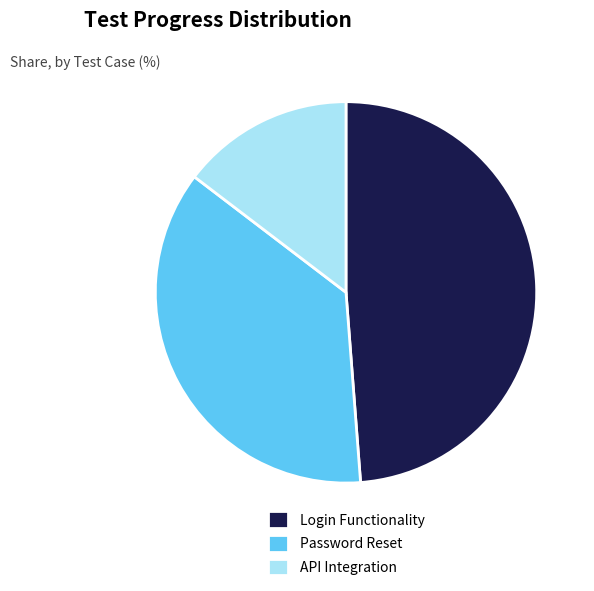

Which slice is the largest?

Login Functionality